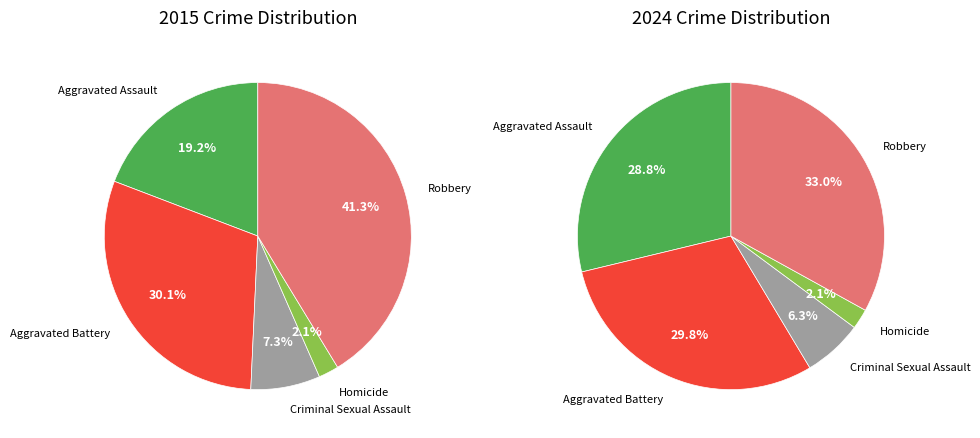

What percentage do Criminal Sexual Assault and Robbery together represent?

48.6%